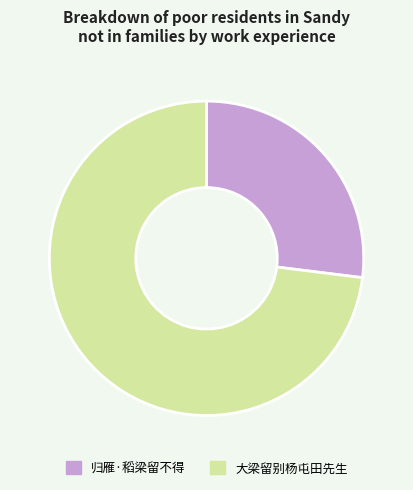

Do 大梁留别杨屯田先生 and 归雁·稻梁留不得 together represent more than half of the pie?

Yes